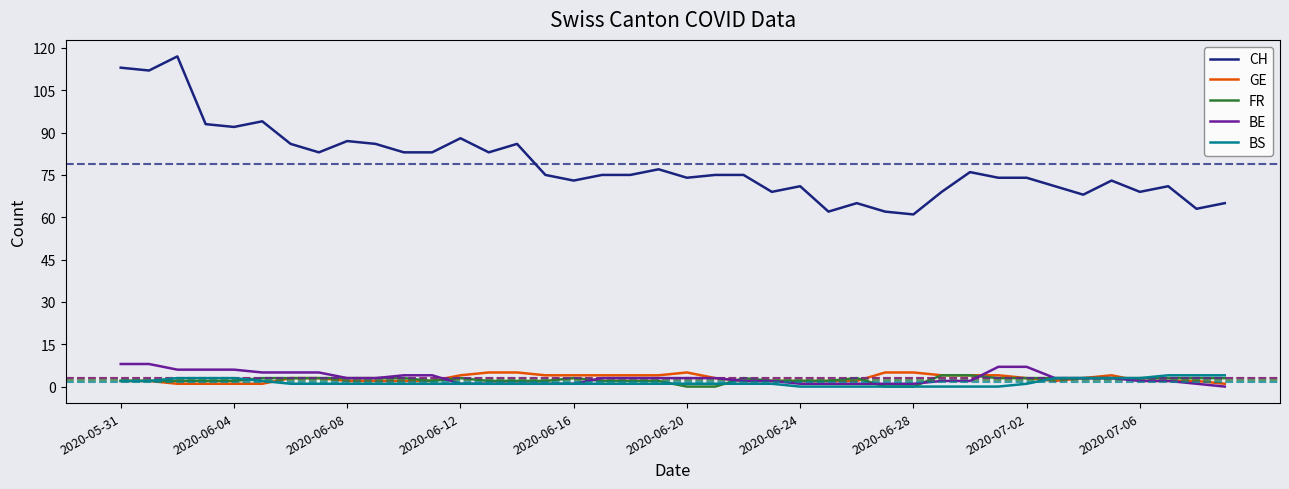

Which series has the largest range (max minus min)?

CH